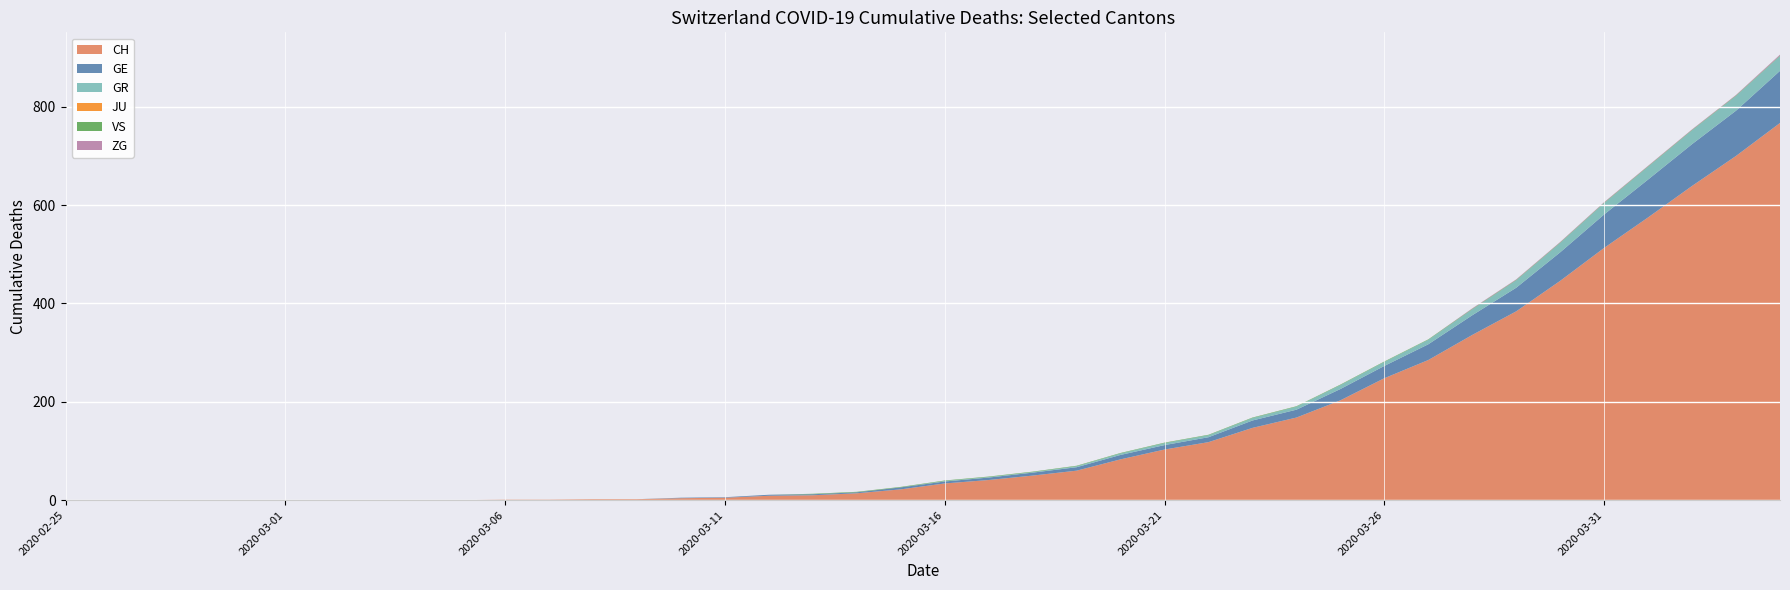

Reading left to right, what are all the values shown in this chart?

CH: 2020-02-25=0	2020-02-26=0	2020-02-27=0	2020-02-28=0	2020-02-29=0	2020-03-01=0	2020-03-02=0	2020-03-03=0	2020-03-04=0	2020-03-05=0	2020-03-06=1	2020-03-07=1	2020-03-08=2	2020-03-09=2	2020-03-10=4	2020-03-11=5	2020-03-12=9	2020-03-13=10	2020-03-14=14	2020-03-15=22	2020-03-16=34	2020-03-17=41	2020-03-18=50	2020-03-19=60	2020-03-20=83	2020-03-21=103	2020-03-22=118	2020-03-23=147	2020-03-24=168	2020-03-25=203	2020-03-26=248	2020-03-27=285	2020-03-28=336	2020-03-29=384	2020-03-30=446	2020-03-31=513	2020-04-01=575	2020-04-02=639	2020-04-03=700	2020-04-04=767
GE: 2020-02-25=0	2020-02-26=0	2020-02-27=0	2020-02-28=0	2020-02-29=0	2020-03-01=0	2020-03-02=0	2020-03-03=0	2020-03-04=0	2020-03-05=0	2020-03-06=0	2020-03-07=0	2020-03-08=0	2020-03-09=0	2020-03-10=1	2020-03-11=1	2020-03-12=2	2020-03-13=2	2020-03-14=2	2020-03-15=4	2020-03-16=4	2020-03-17=5	2020-03-18=6	2020-03-19=7	2020-03-20=9	2020-03-21=9	2020-03-22=10	2020-03-23=15	2020-03-24=16	2020-03-25=23	2020-03-26=25	2020-03-27=32	2020-03-28=40	2020-03-29=48	2020-03-30=58	2020-03-31=68	2020-04-01=77	2020-04-02=85	2020-04-03=92	2020-04-04=106
GR: 2020-02-25=0	2020-02-26=0	2020-02-27=0	2020-02-28=0	2020-02-29=0	2020-03-01=0	2020-03-02=0	2020-03-03=0	2020-03-04=0	2020-03-05=0	2020-03-06=0	2020-03-07=0	2020-03-08=0	2020-03-09=0	2020-03-10=0	2020-03-11=0	2020-03-12=0	2020-03-13=0	2020-03-14=0	2020-03-15=0	2020-03-16=1	2020-03-17=1	2020-03-18=1	2020-03-19=2	2020-03-20=3	2020-03-21=4	2020-03-22=4	2020-03-23=5	2020-03-24=6	2020-03-25=8	2020-03-26=8	2020-03-27=9	2020-03-28=12	2020-03-29=15	2020-03-30=19	2020-03-31=23	2020-04-01=26	2020-04-02=28	2020-04-03=30	2020-04-04=30
JU: 2020-02-25=0	2020-02-26=0	2020-02-27=0	2020-02-28=0	2020-02-29=0	2020-03-01=0	2020-03-02=0	2020-03-03=0	2020-03-04=0	2020-03-05=0	2020-03-06=0	2020-03-07=0	2020-03-08=0	2020-03-09=0	2020-03-10=0	2020-03-11=0	2020-03-12=0	2020-03-13=0	2020-03-14=0	2020-03-15=0	2020-03-16=0	2020-03-17=0	2020-03-18=0	2020-03-19=0	2020-03-20=0	2020-03-21=0	2020-03-22=0	2020-03-23=0	2020-03-24=0	2020-03-25=0	2020-03-26=0	2020-03-27=0	2020-03-28=0	2020-03-29=0	2020-03-30=0	2020-03-31=0	2020-04-01=0	2020-04-02=0	2020-04-03=0	2020-04-04=0
VS: 2020-02-25=0	2020-02-26=0	2020-02-27=0	2020-02-28=0	2020-02-29=0	2020-03-01=0	2020-03-02=0	2020-03-03=0	2020-03-04=0	2020-03-05=0	2020-03-06=0	2020-03-07=0	2020-03-08=0	2020-03-09=0	2020-03-10=0	2020-03-11=0	2020-03-12=0	2020-03-13=1	2020-03-14=1	2020-03-15=1	2020-03-16=1	2020-03-17=1	2020-03-18=1	2020-03-19=1	2020-03-20=1	2020-03-21=1	2020-03-22=1	2020-03-23=1	2020-03-24=1	2020-03-25=1	2020-03-26=1	2020-03-27=1	2020-03-28=1	2020-03-29=1	2020-03-30=1	2020-03-31=1	2020-04-01=1	2020-04-02=1	2020-04-03=1	2020-04-04=1
ZG: 2020-02-25=0	2020-02-26=0	2020-02-27=0	2020-02-28=0	2020-02-29=0	2020-03-01=0	2020-03-02=0	2020-03-03=0	2020-03-04=0	2020-03-05=0	2020-03-06=0	2020-03-07=0	2020-03-08=0	2020-03-09=0	2020-03-10=0	2020-03-11=0	2020-03-12=0	2020-03-13=0	2020-03-14=0	2020-03-15=0	2020-03-16=0	2020-03-17=0	2020-03-18=0	2020-03-19=0	2020-03-20=0	2020-03-21=0	2020-03-22=0	2020-03-23=0	2020-03-24=0	2020-03-25=0	2020-03-26=0	2020-03-27=0	2020-03-28=1	2020-03-29=1	2020-03-30=1	2020-03-31=1	2020-04-01=1	2020-04-02=1	2020-04-03=1	2020-04-04=2